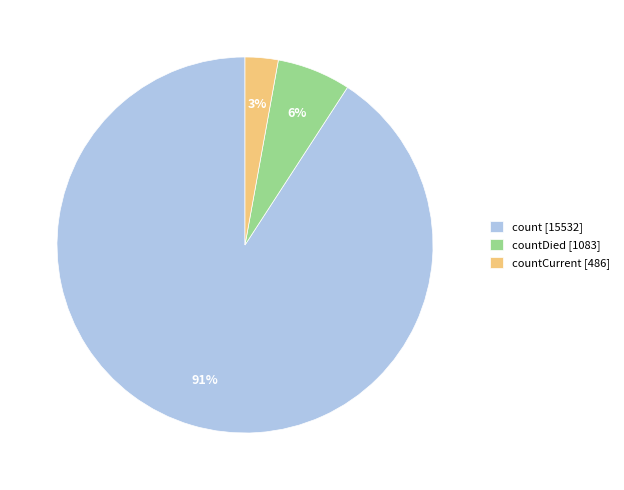

Does any single category account for the majority?

Yes